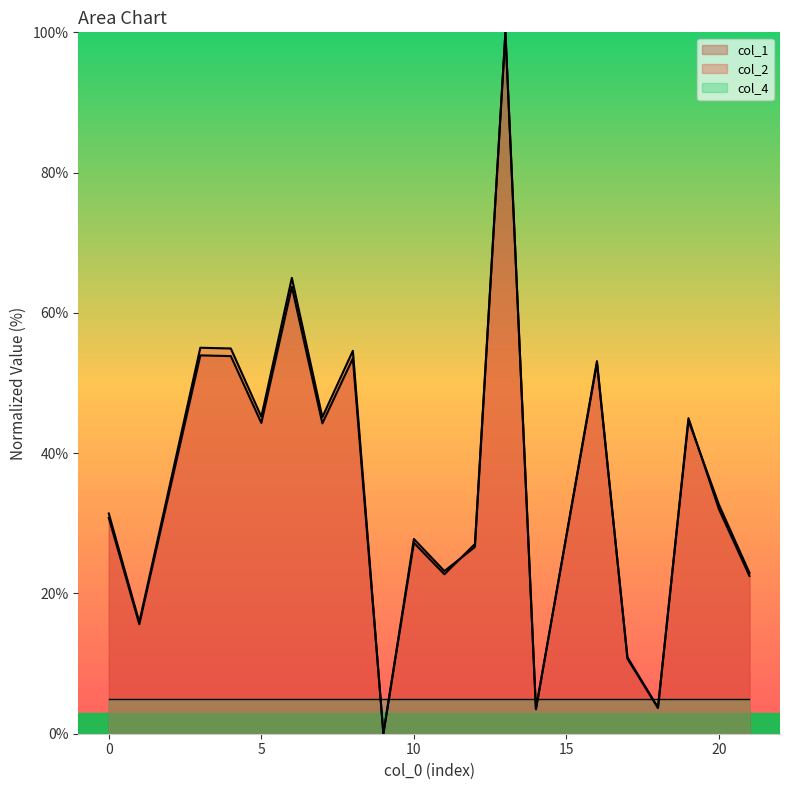

At which category is the sum across all series the highest?

13